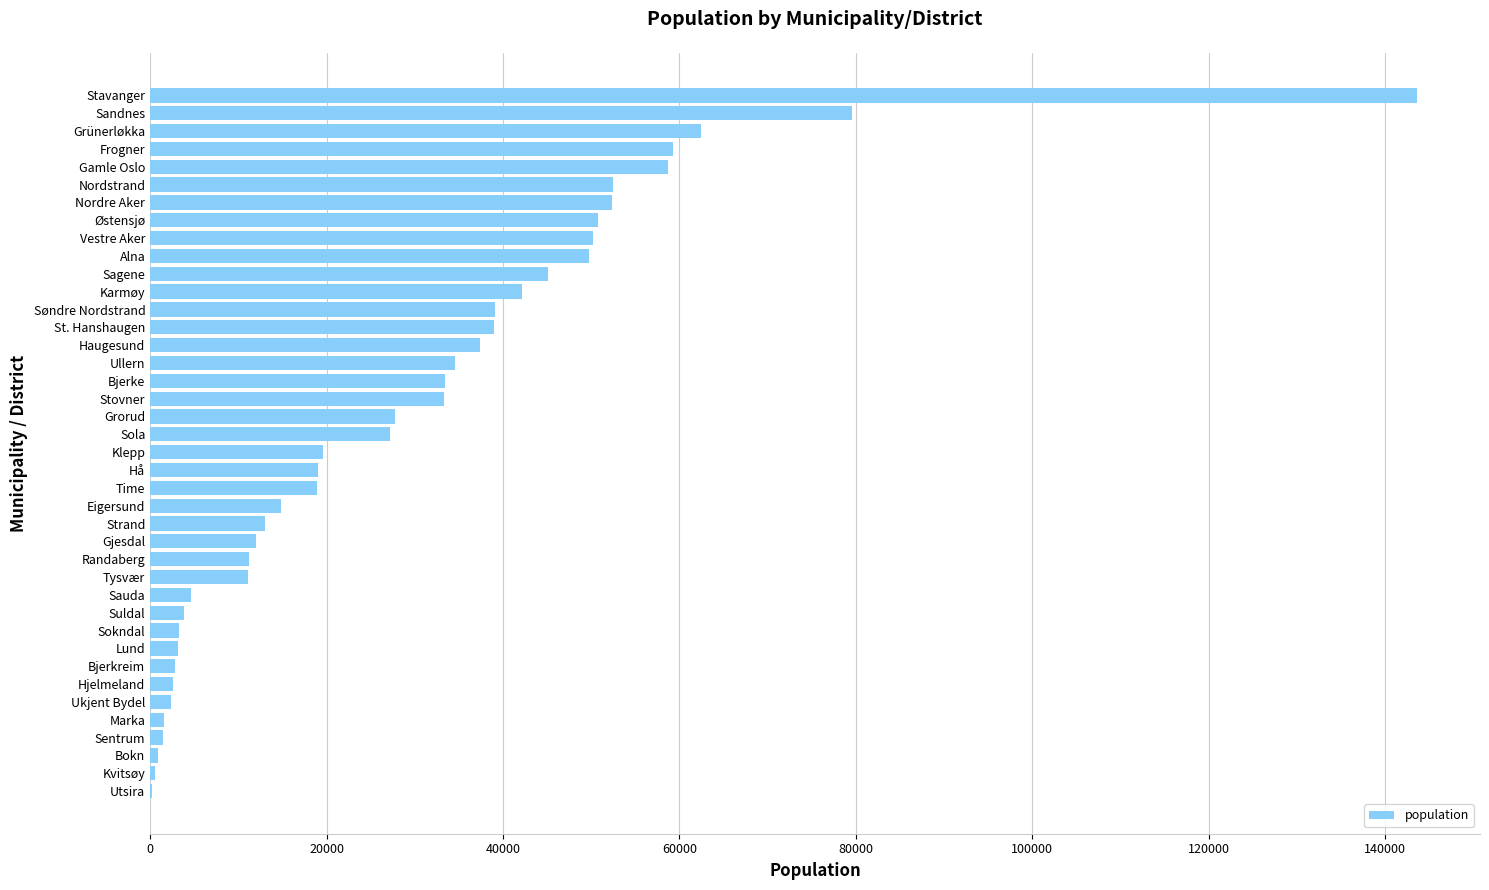

What is the average value?

29117